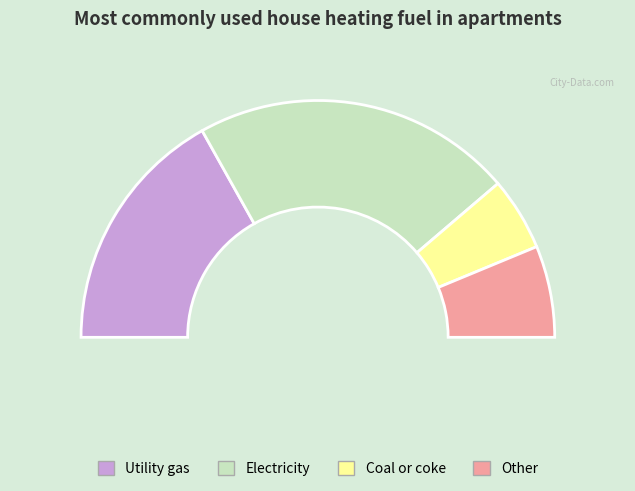

Combined, do 6 and 9 account for over 50%?

No